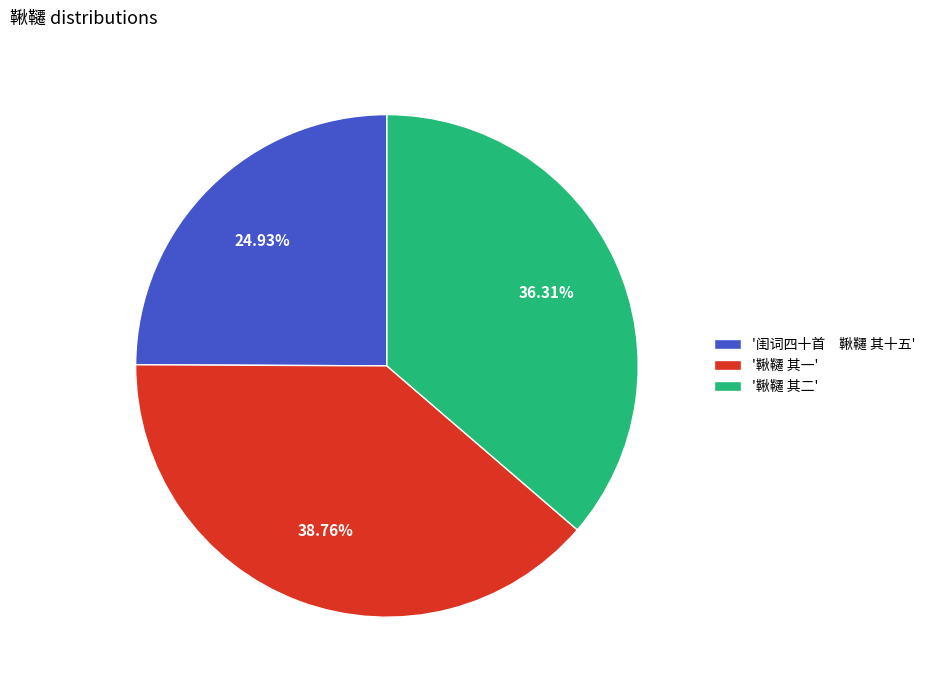

Is there any slice that represents more than half of the pie?

No